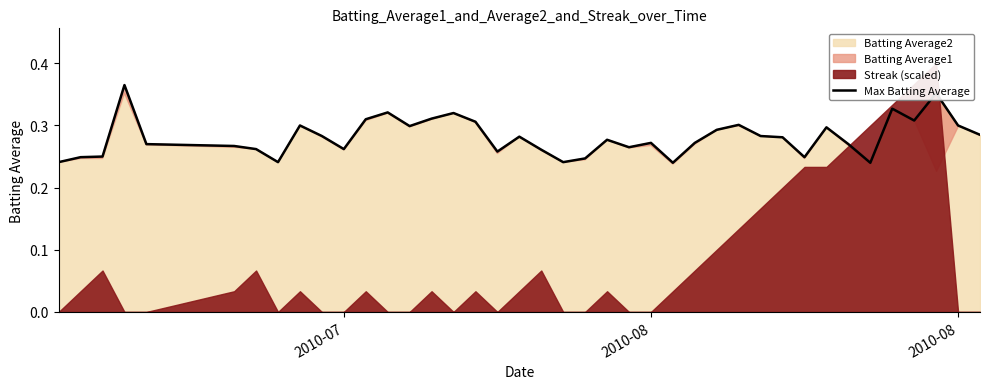

Does the chart display data point markers on the line(s)?

No